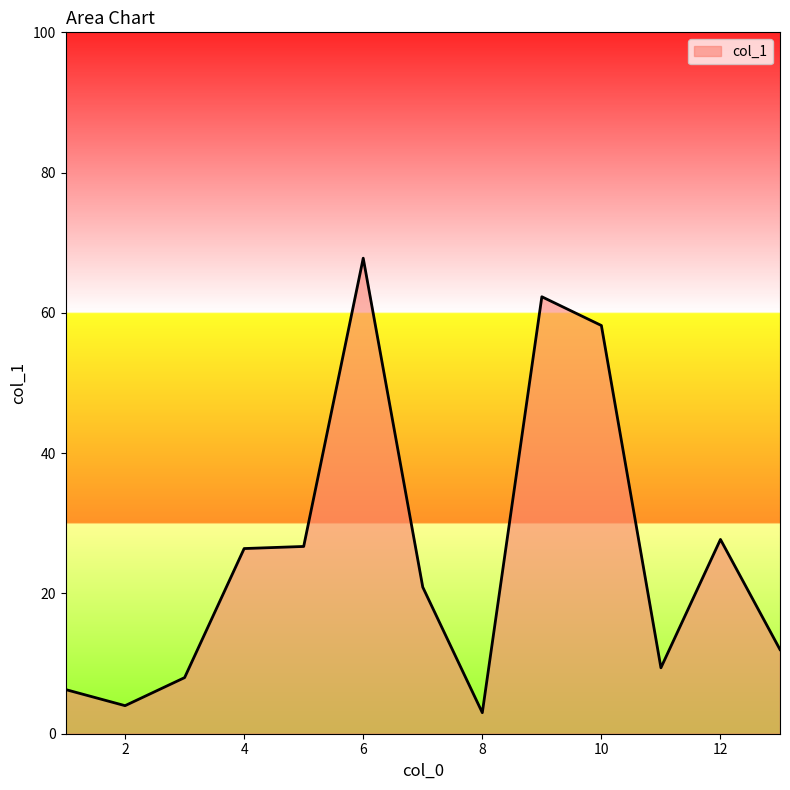

What is the maximum value shown in the chart?

67.8